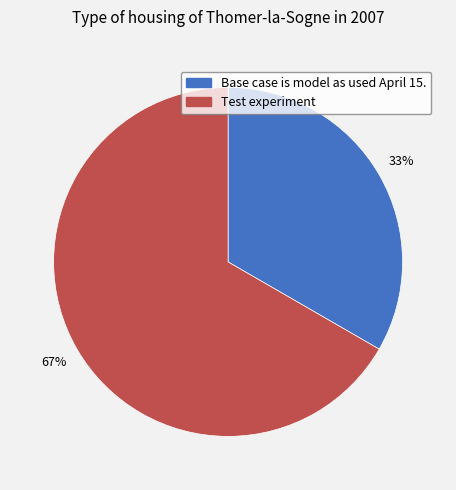

True or false: Base case is model as used April 15. accounts for 44% of the total.

False